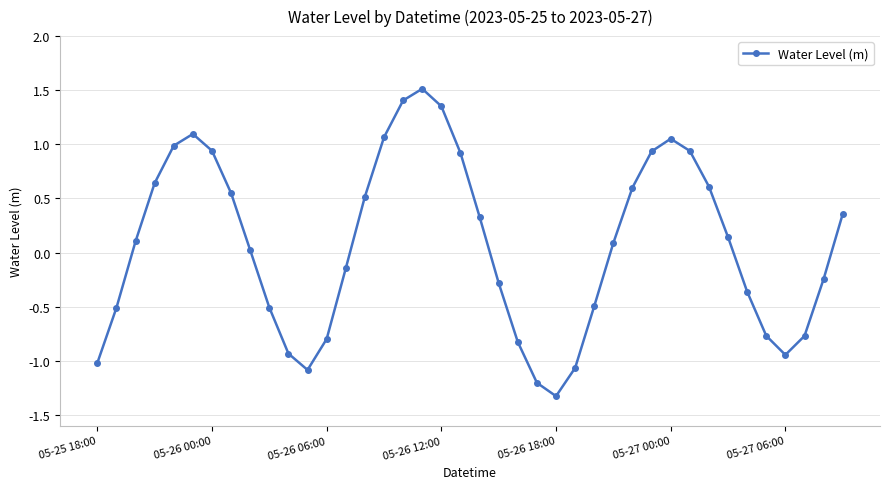

What is the difference between the maximum and minimum values?

2.8